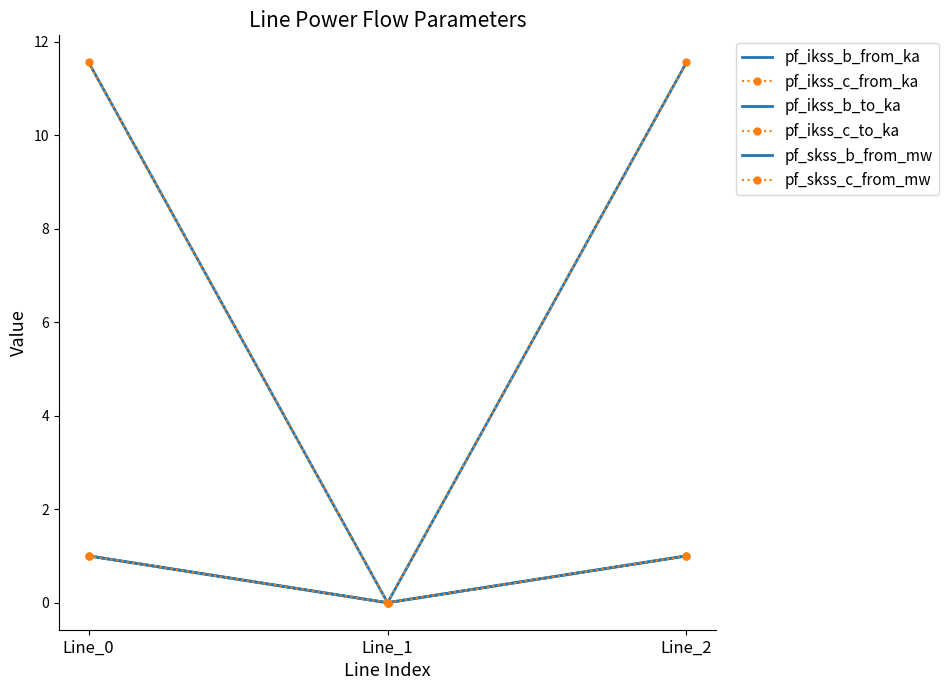

What is the difference between the highest and lowest values at Line_0?

10.6